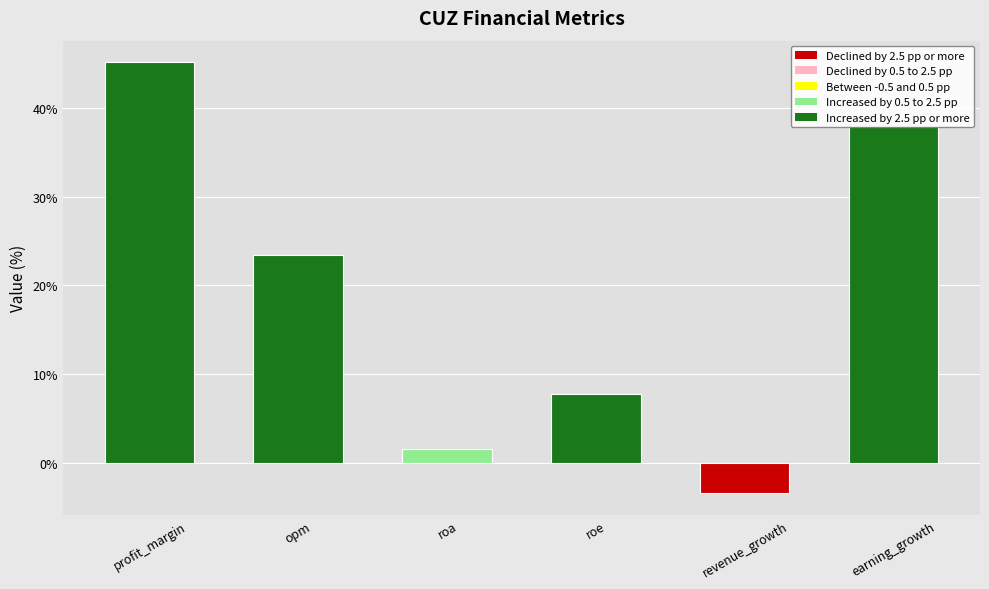

How many values are below zero?

1